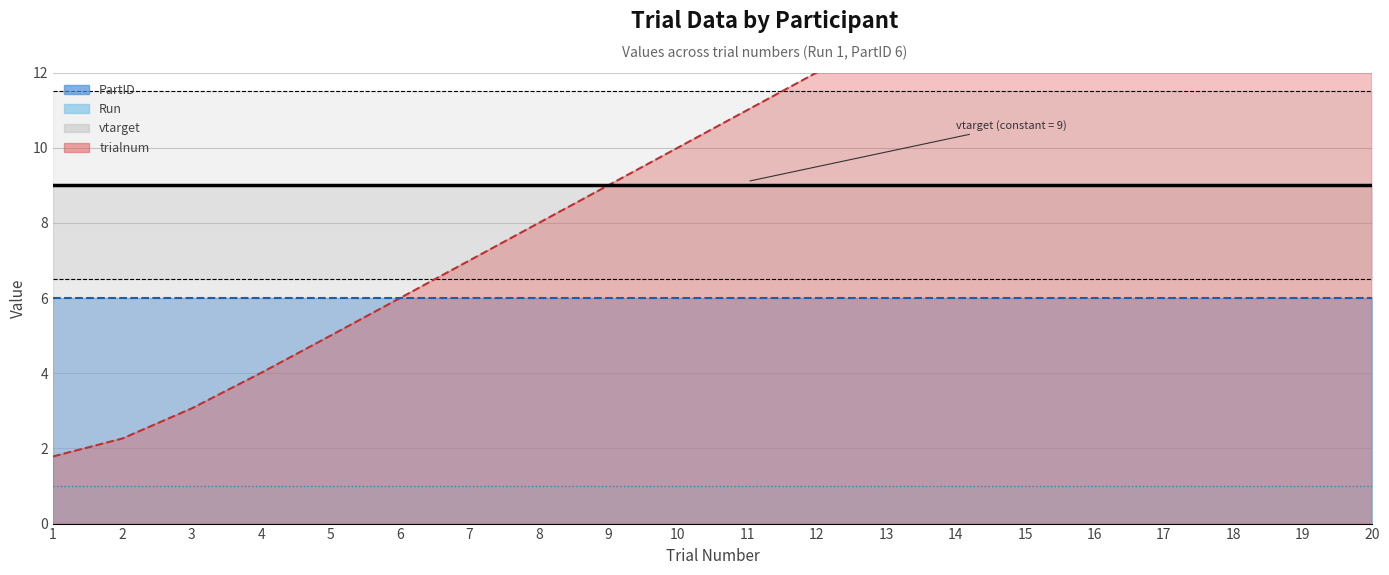

What is the smallest value displayed?

1